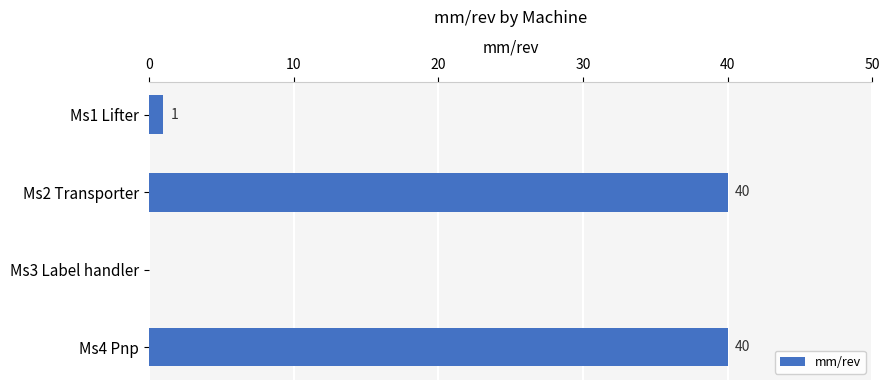

Is it true that the value at Ms3 Label handler is 0?

True